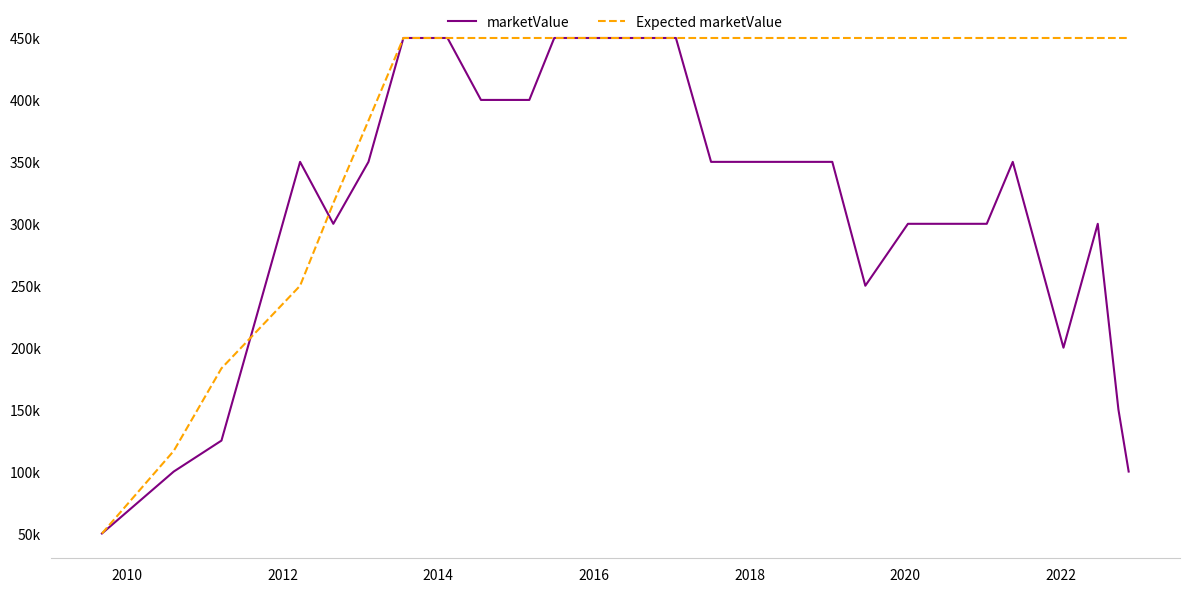

Which series has the largest range (max minus min)?

marketValue